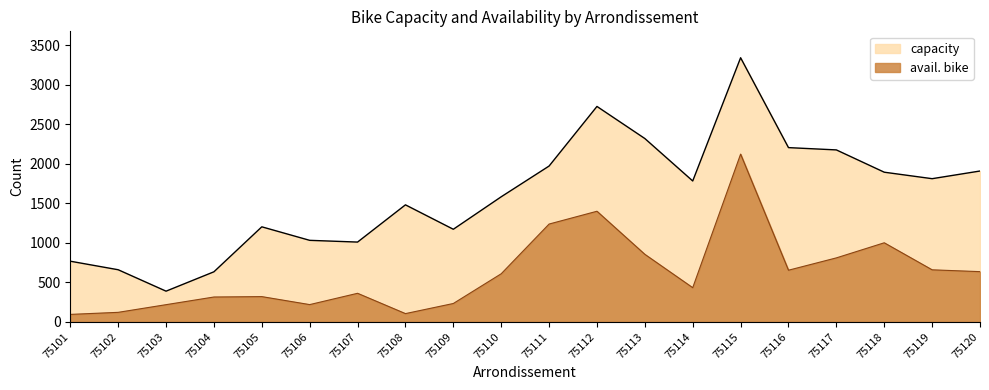

Which category has the lowest value across all series?

75101